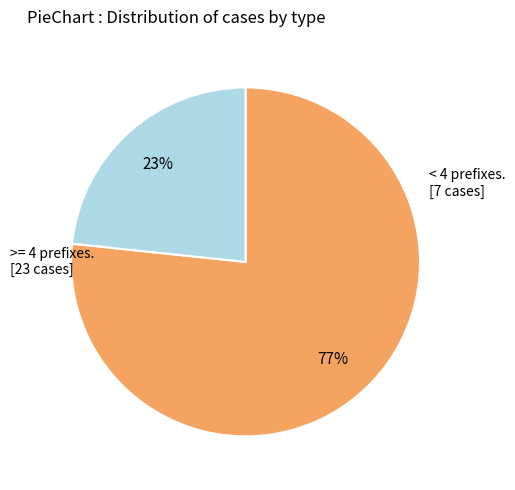

Is there a majority slice in this chart?

Yes